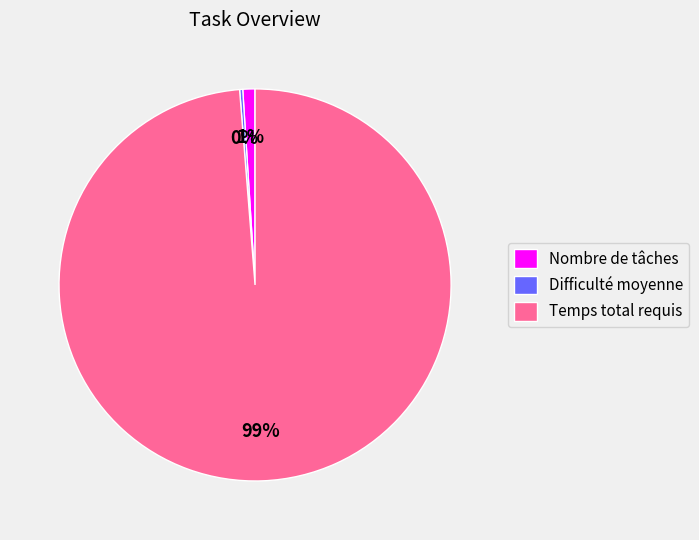

The Temps total requis slice represents 84% of the pie. True or false?

False